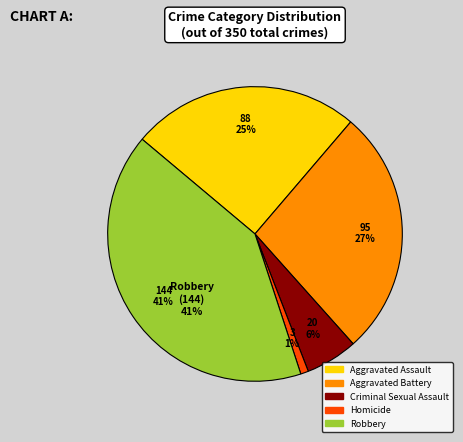

Between Criminal Sexual Assault and Robbery, which is larger?

Robbery